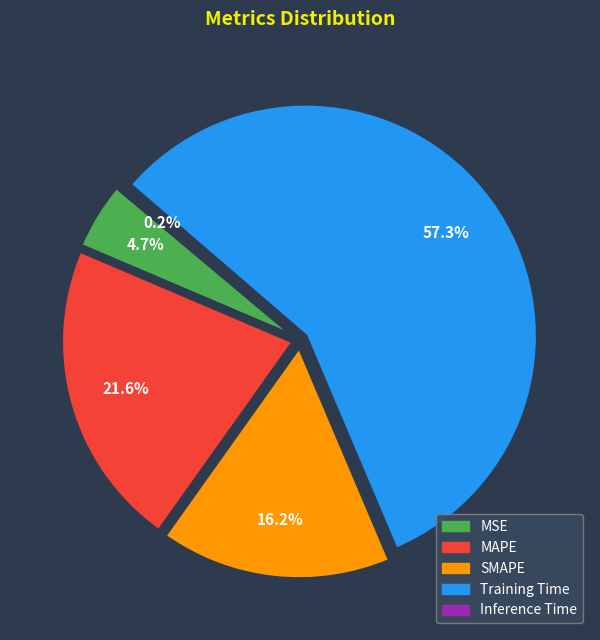

To the nearest percent, what is the combined percentage of Training Time and MSE?

62%